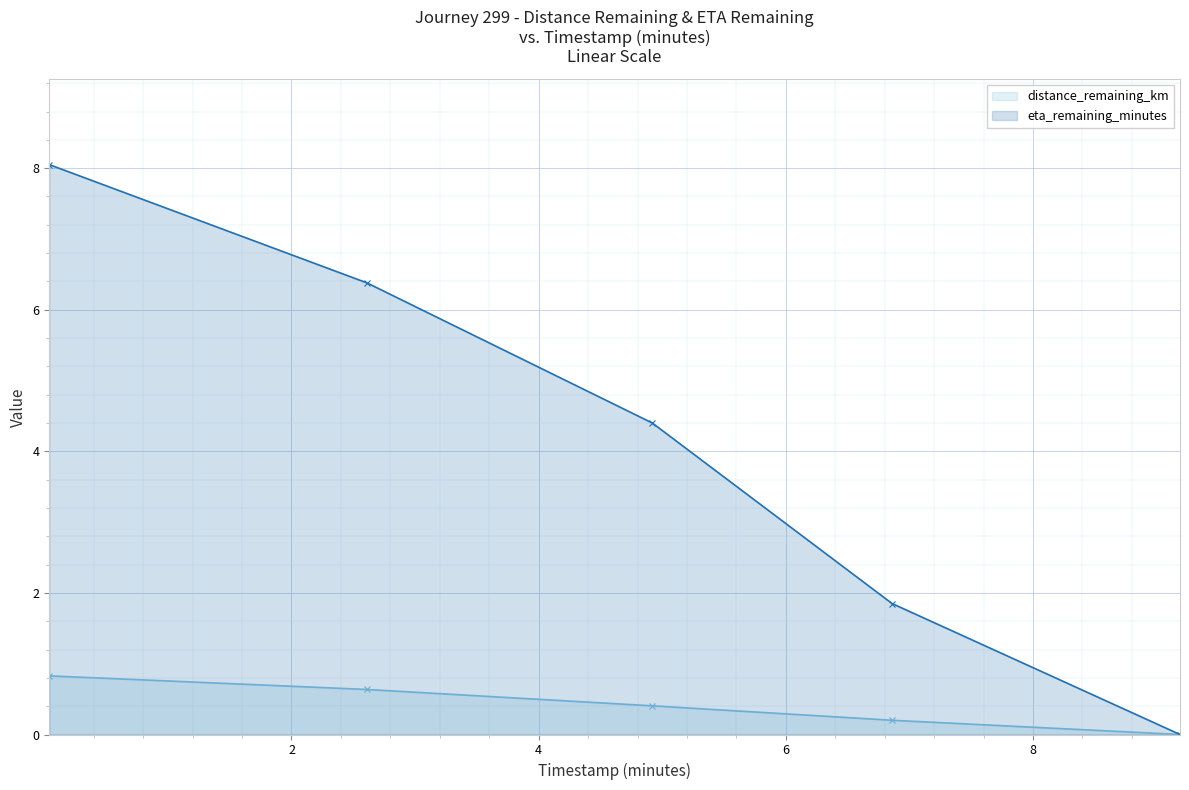

Which series changed the most between 4.92 and 6.86?

eta_remaining_minutes